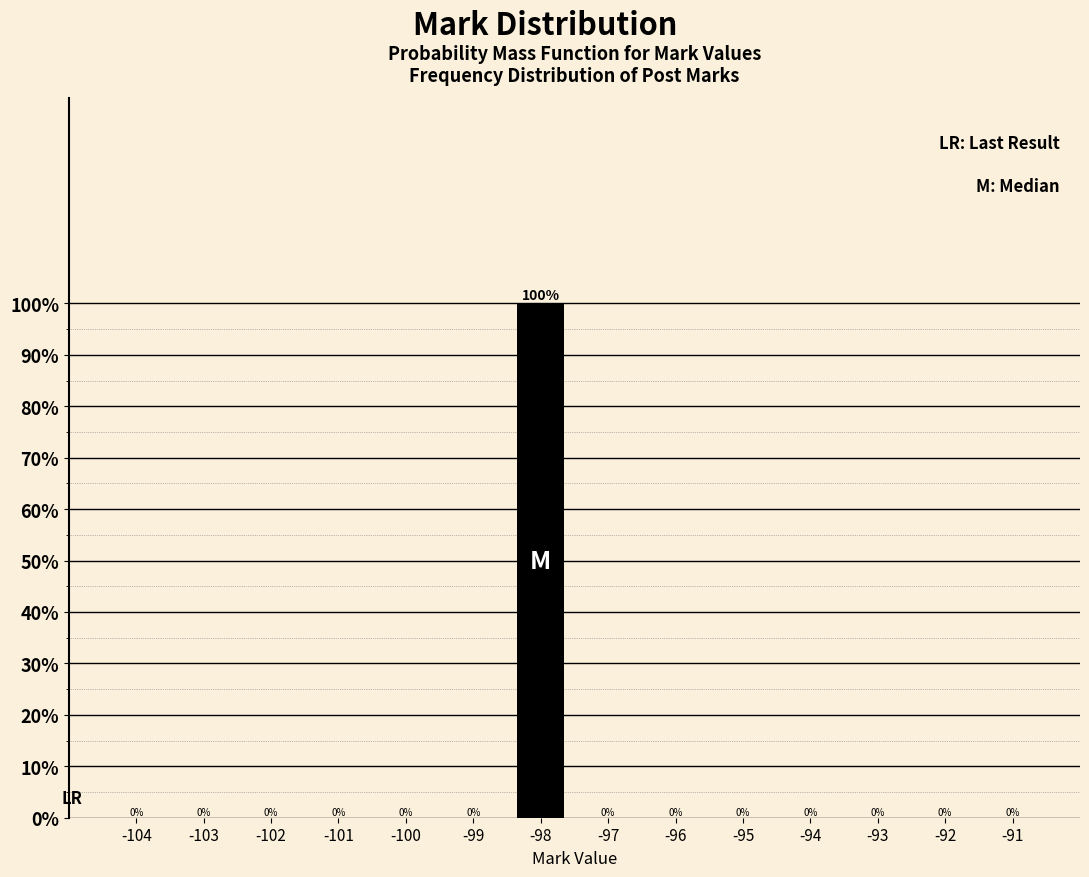

Reading right to left, extract all data points from this chart.

-91=0	-92=0	-93=0	-94=0	-95=0	-96=0	-97=0	-98=100	-99=0	-100=0	-101=0	-102=0	-103=0	-104=0